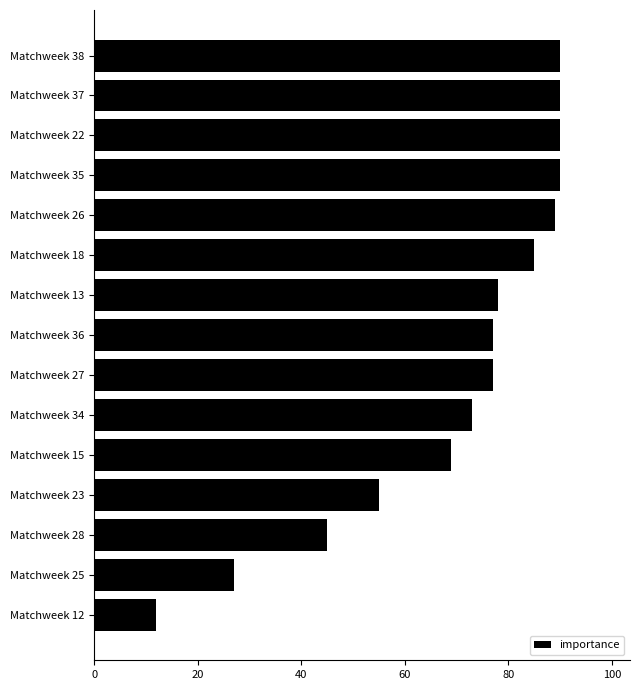

What is the difference between the maximum and second lowest values?

63